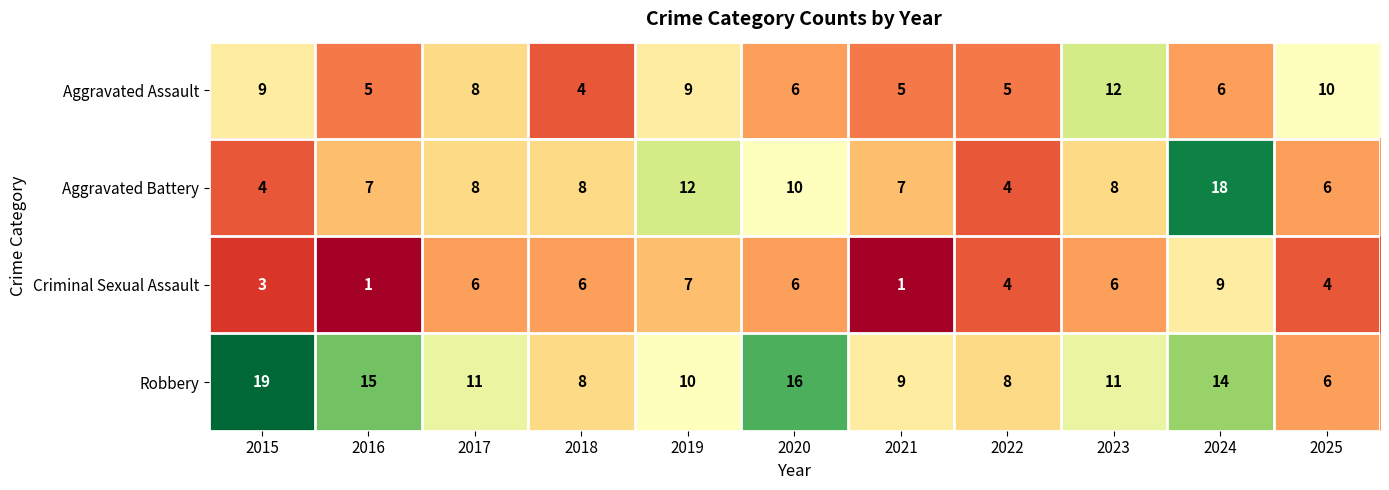

What is the difference between the Criminal Sexual Assault values at 2022 and 2021?

3